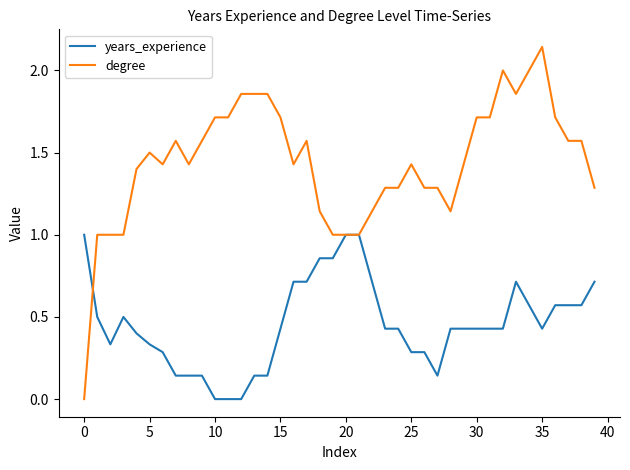

Rank the series by their maximum value, from highest to lowest.

degree, years_experience